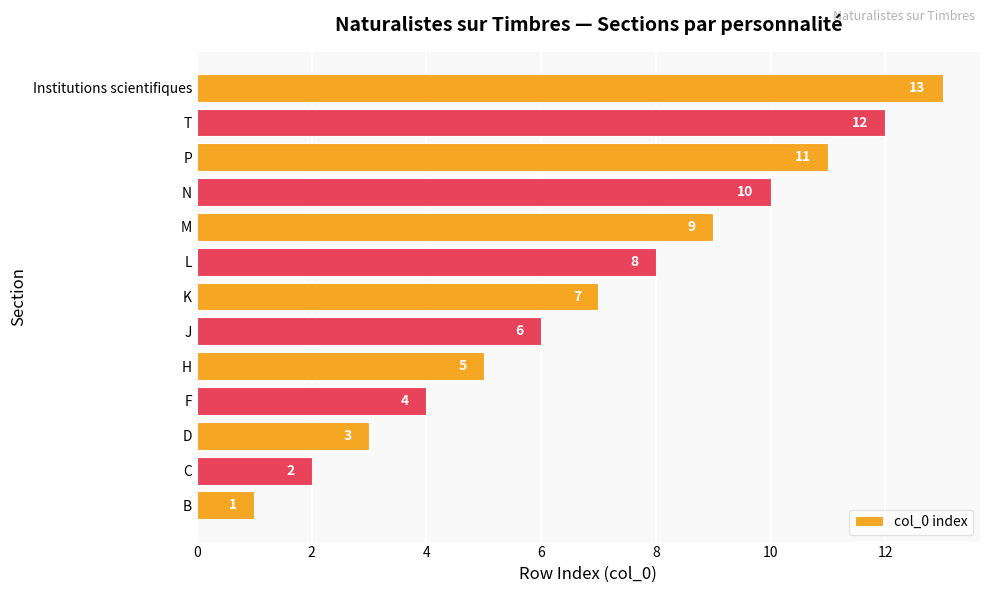

How many series are shown in this chart?

1